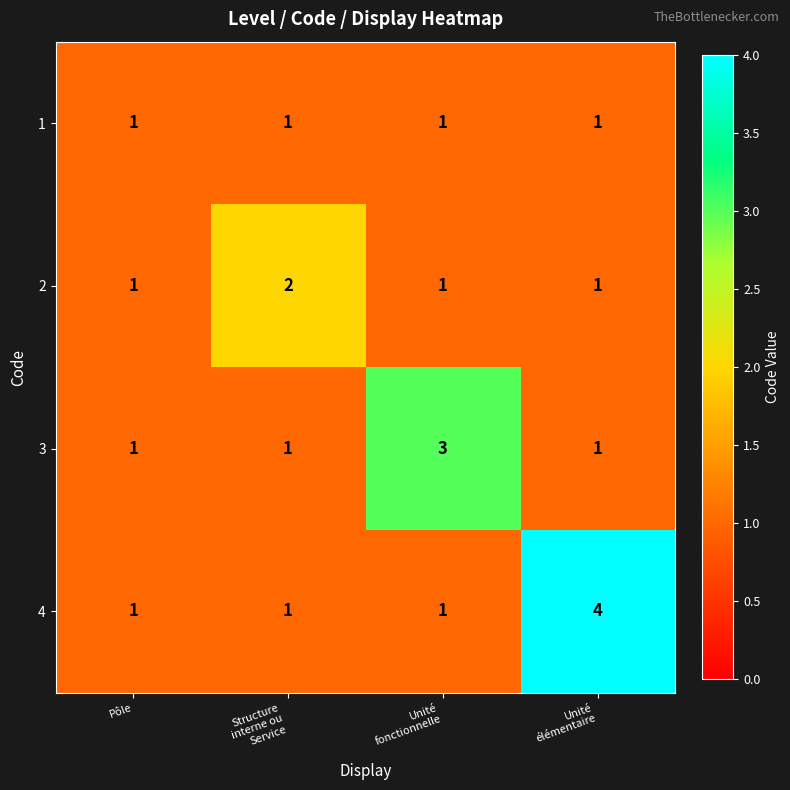

What is the sum of all 3 values?

6